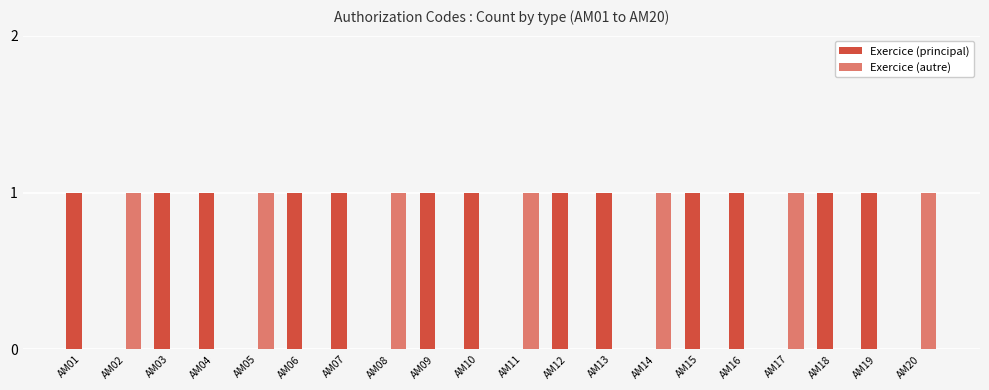

Are the bars horizontal?

No